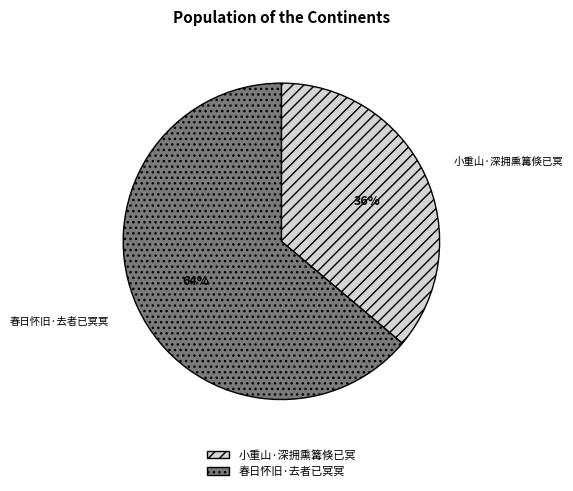

How many segments does this pie chart have?

2